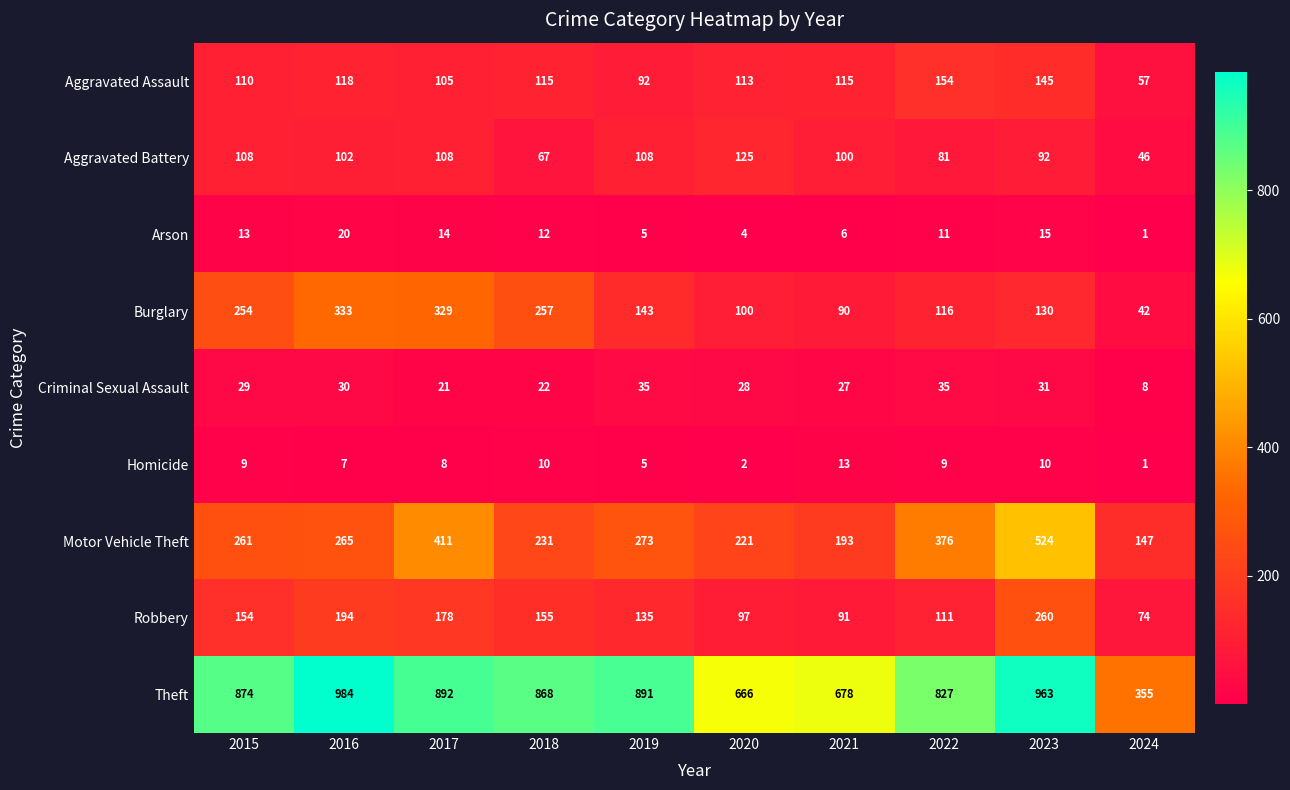

Which series changed the most between 2018 and 2020?

Theft